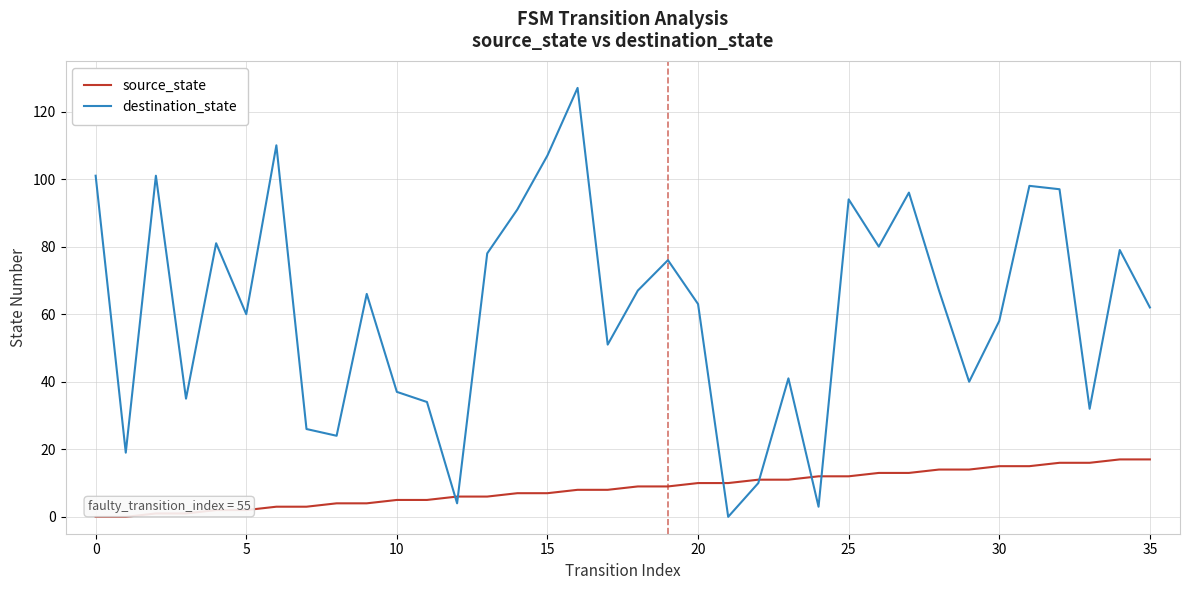

Which series has the widest spread of values?

destination_state